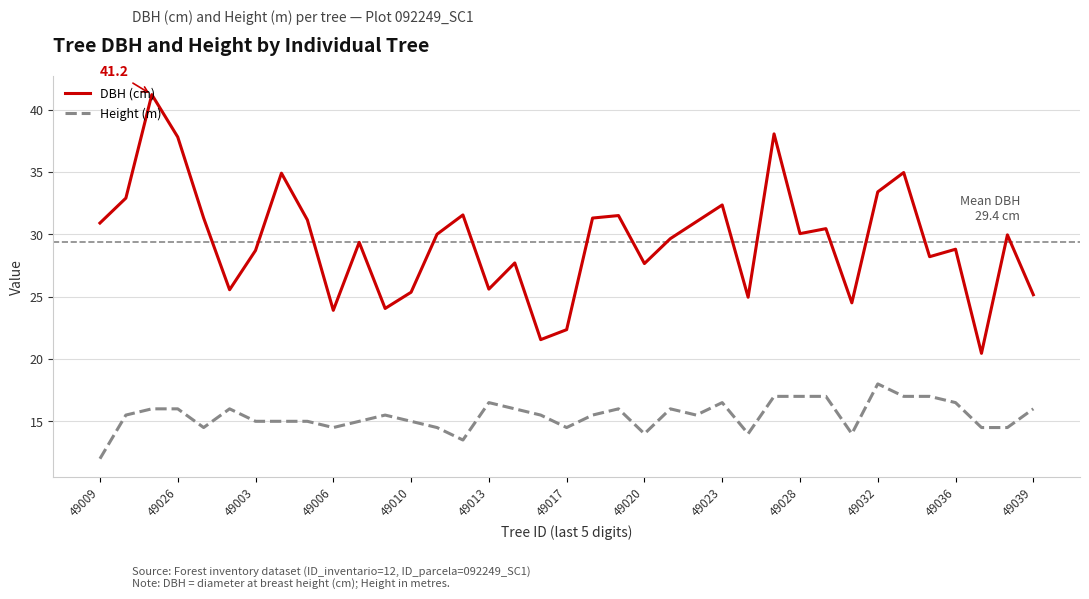

List the series in order of their peak value, highest first.

DBH (cm), Height (m)